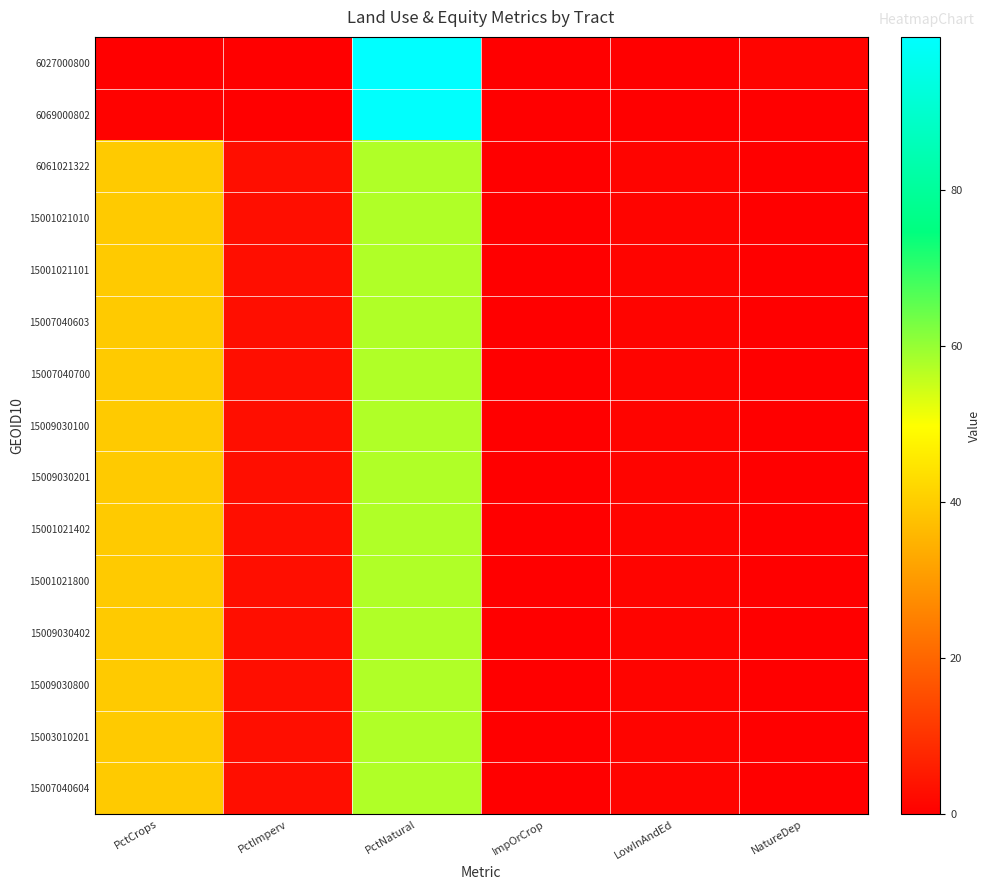

At which category does the chart reach its minimum across all series?

ImpOrCrop